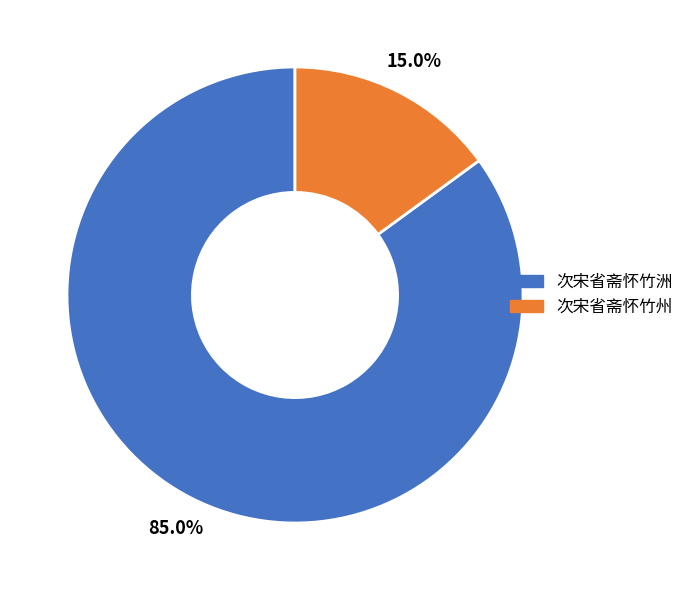

Which category accounts for the majority?

次宋省斋怀竹洲